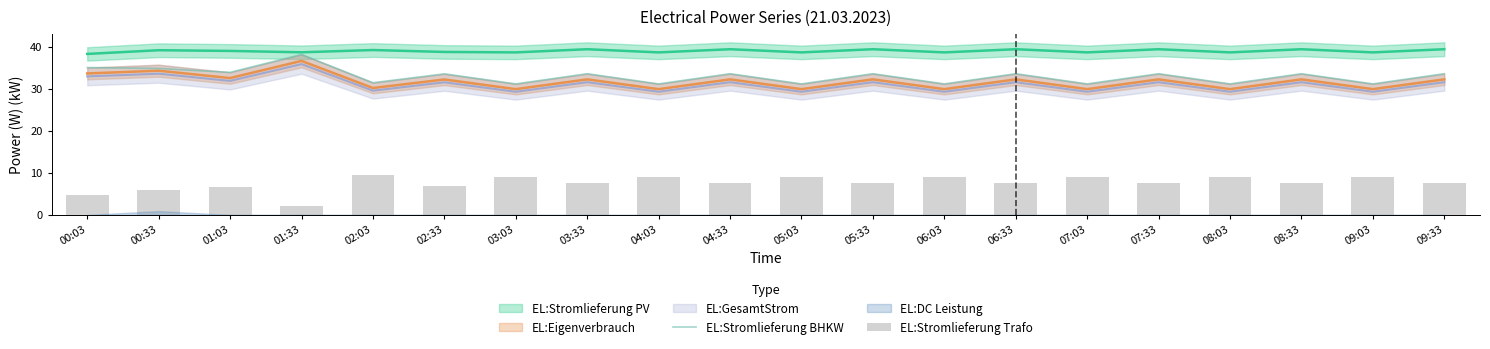

Is it true that EL:Stromlieferung BHKW equals 56.0 at 05:03?

False